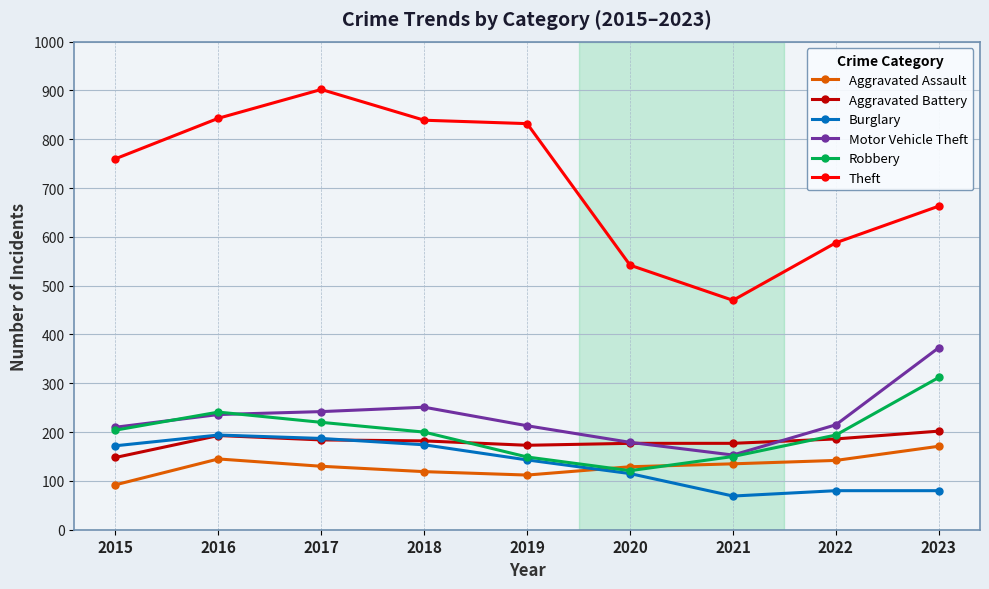

What is the total value across all series at 2020?

1263